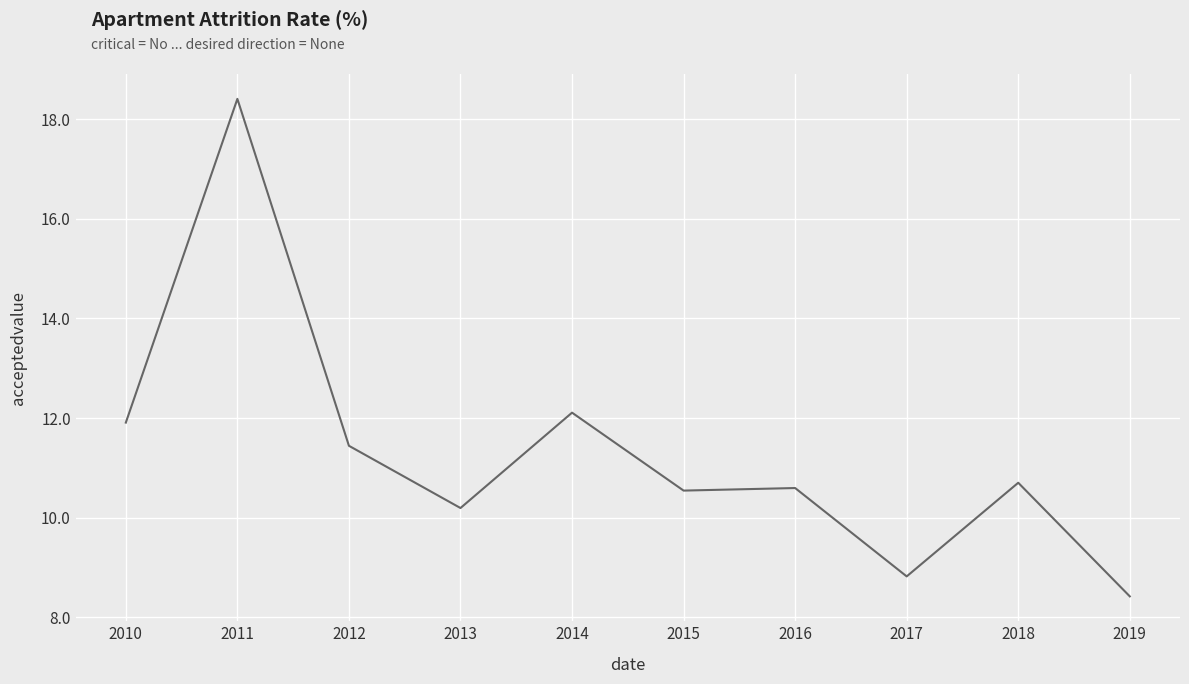

What is the greatest value displayed?

18.4